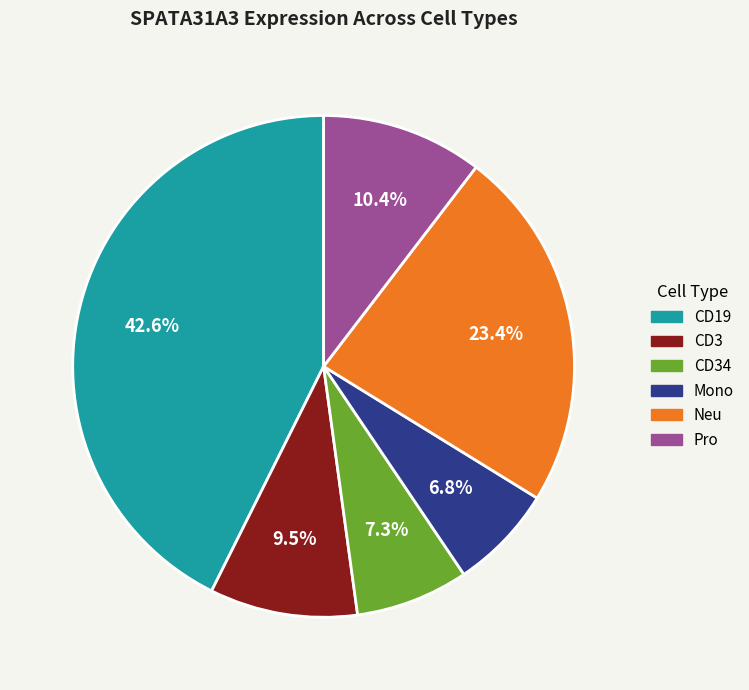

Does any single category account for the majority?

No